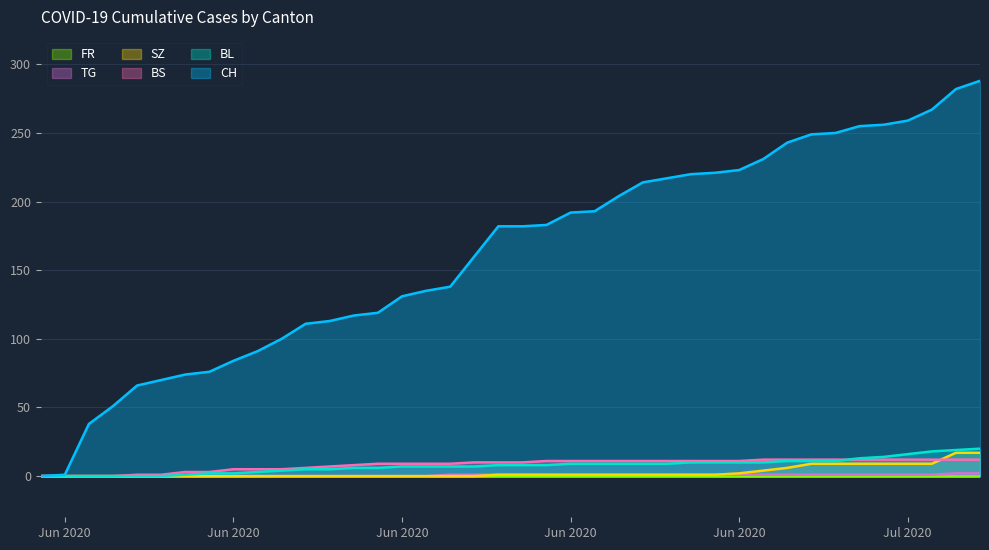

What position from the right is 2020-06-17?

23